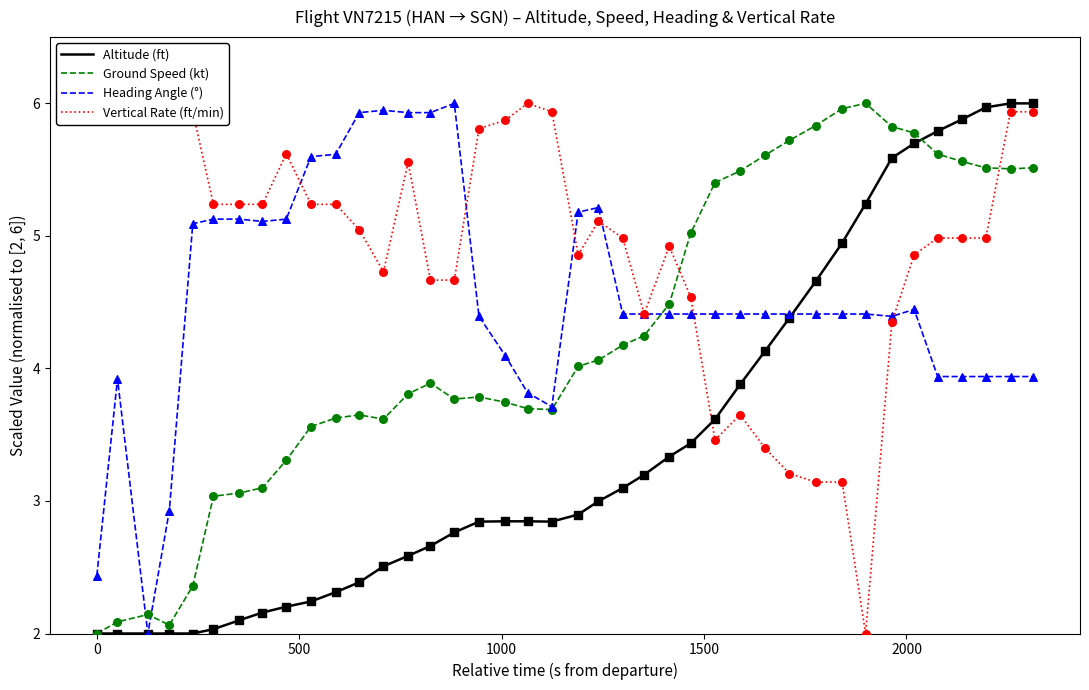

At how many categories does at least one series exceed 3?

40